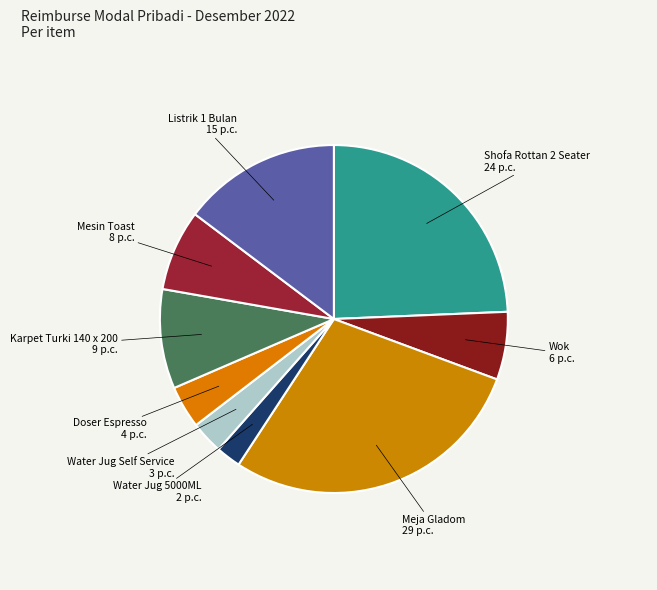

How many slices are in this pie chart?

9